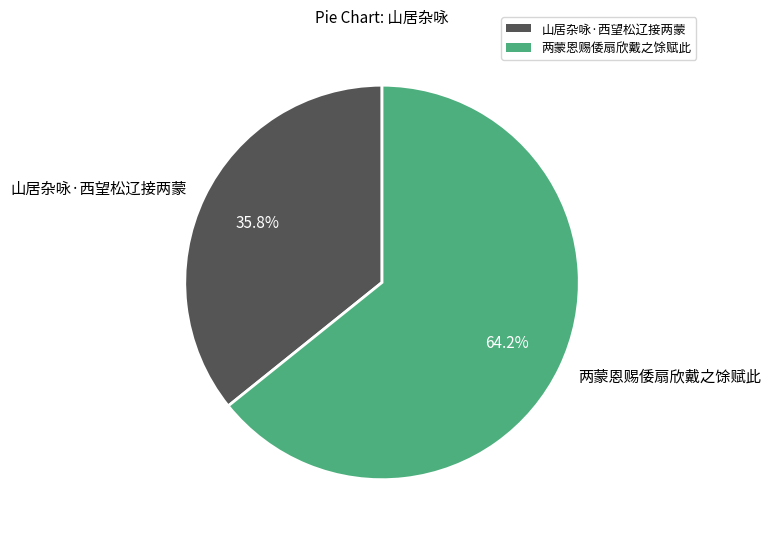

To the nearest percent, what percentage of the pie is 山居杂咏·西望松辽接两蒙?

36%